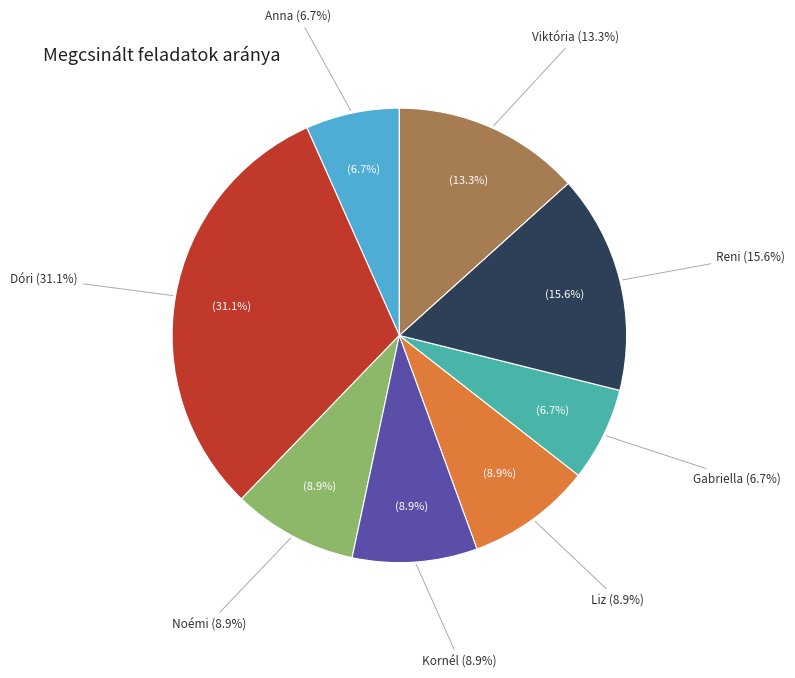

What is the total percentage of Anna and Kornél?

15.6%